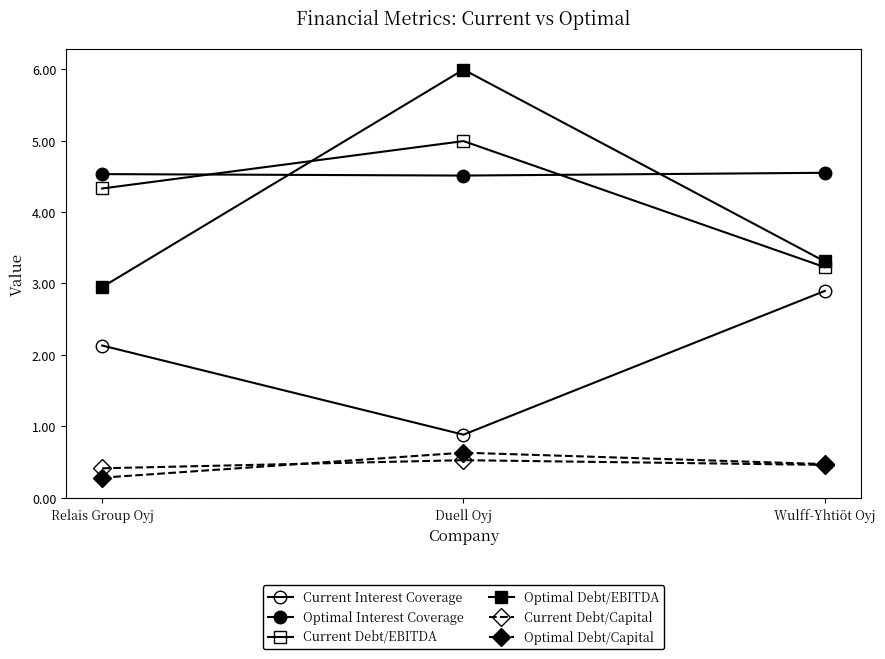

Which series has the largest range (max minus min)?

Optimal Debt/EBITDA